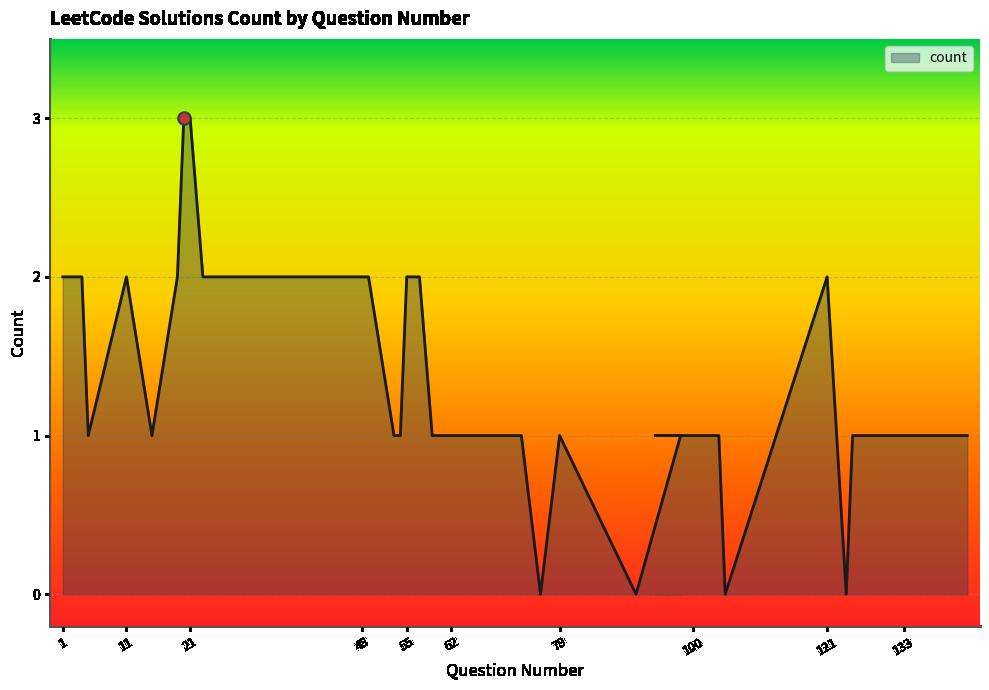

What is the ratio of the value at 79 to the value at 55?

0.5